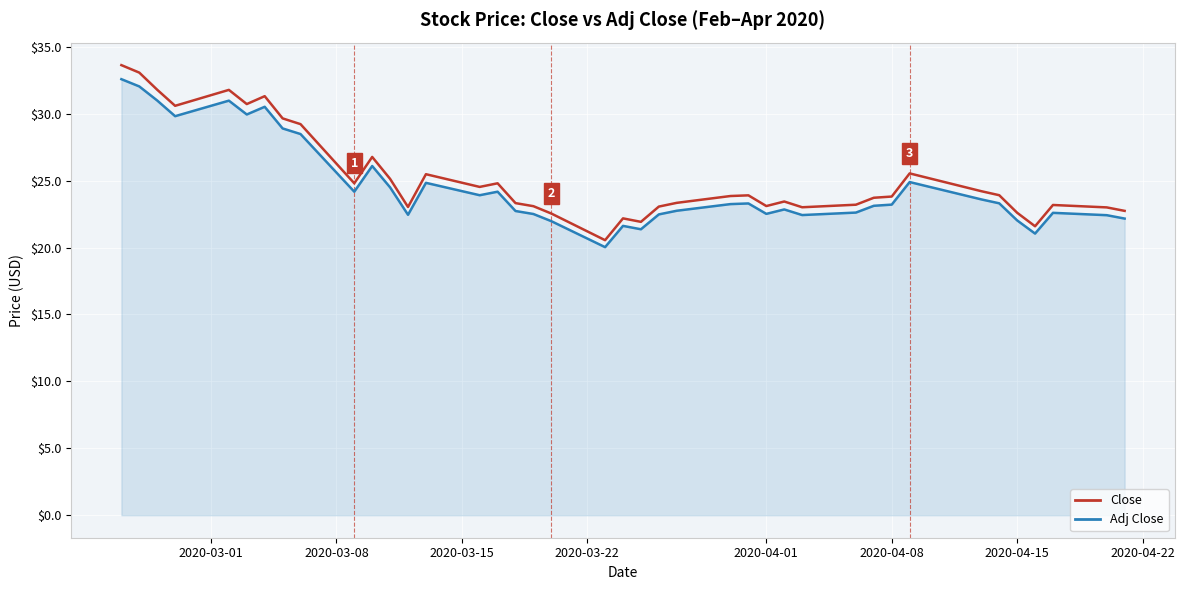

Which series has the widest spread of values?

Close